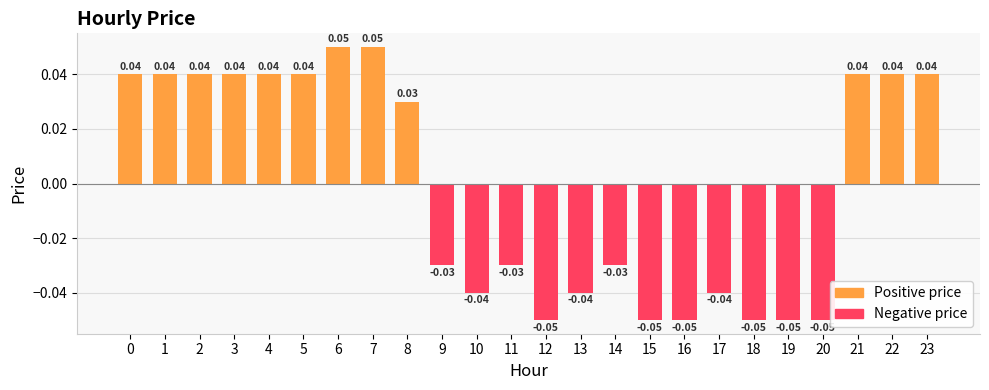

What is the difference between the maximum and second lowest values in the Positive price series?

0.1